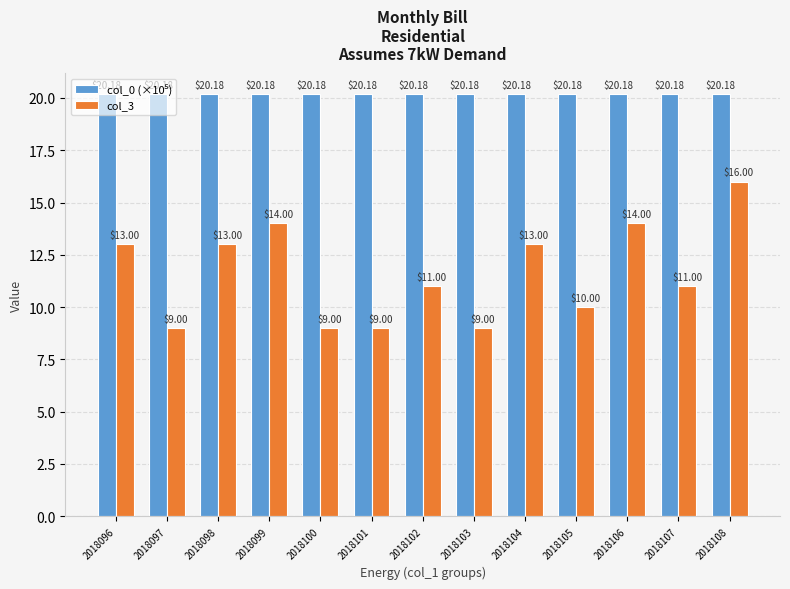

How many groups of bars are there?

13